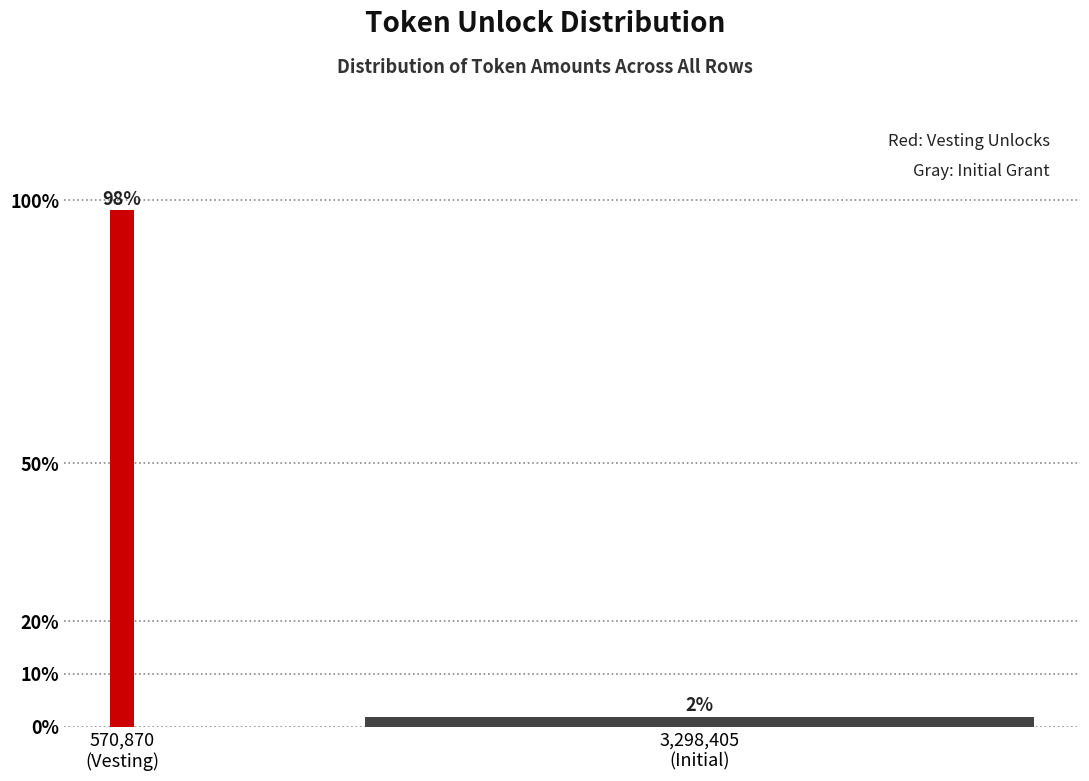

What is the sum of all values?

100.0